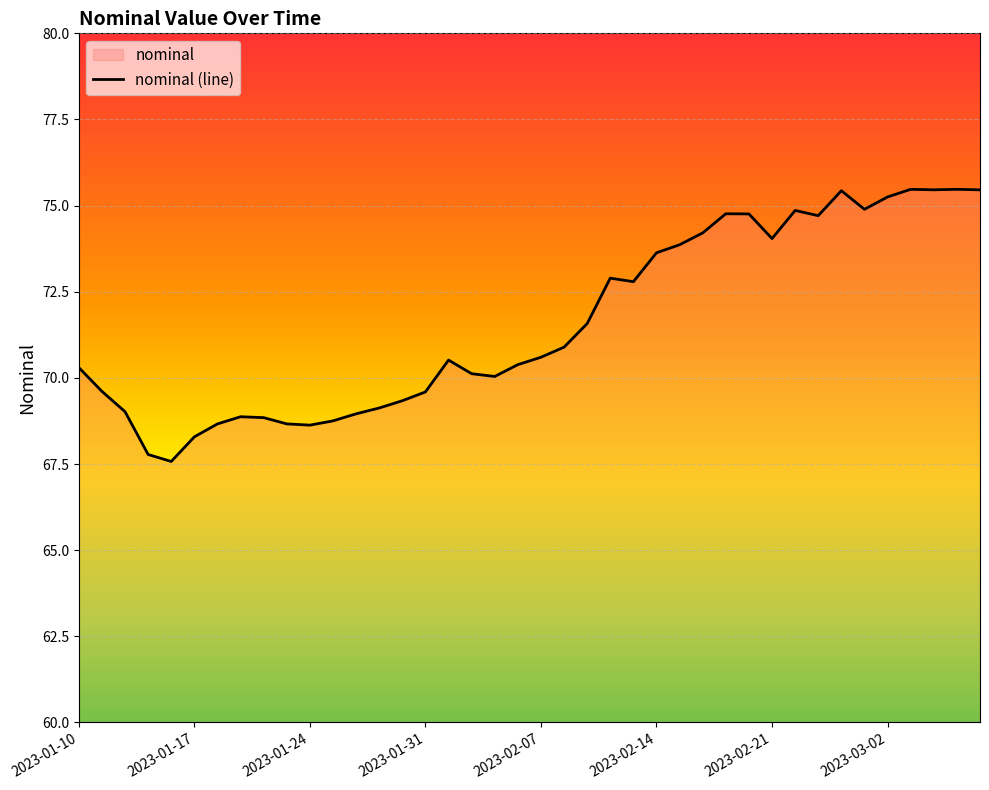

What is the label of the 3rd point from the right?

2023-03-04